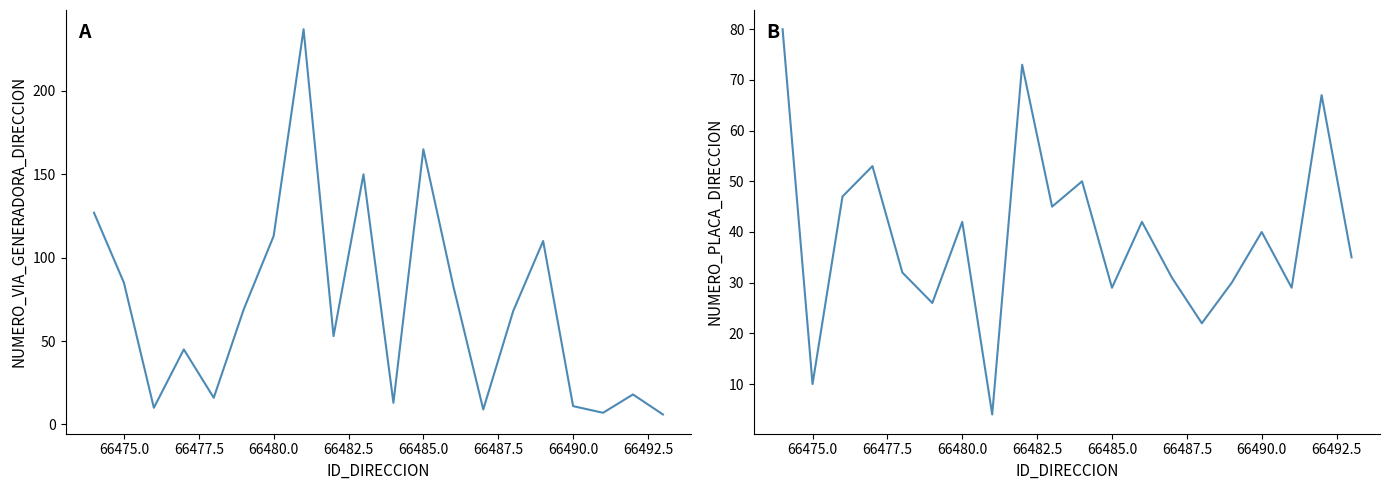

Is the value of NUMERO_VIA_GENERADORA_DIRECCION at 66482.5 greater than the value of NUMERO_PLACA_DIRECCION at 18?

No